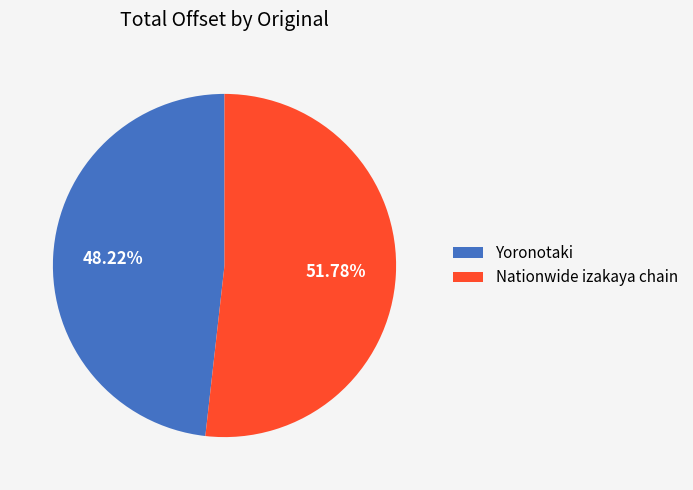

Is the sum of Yoronotaki and Nationwide izakaya chain greater than half?

Yes